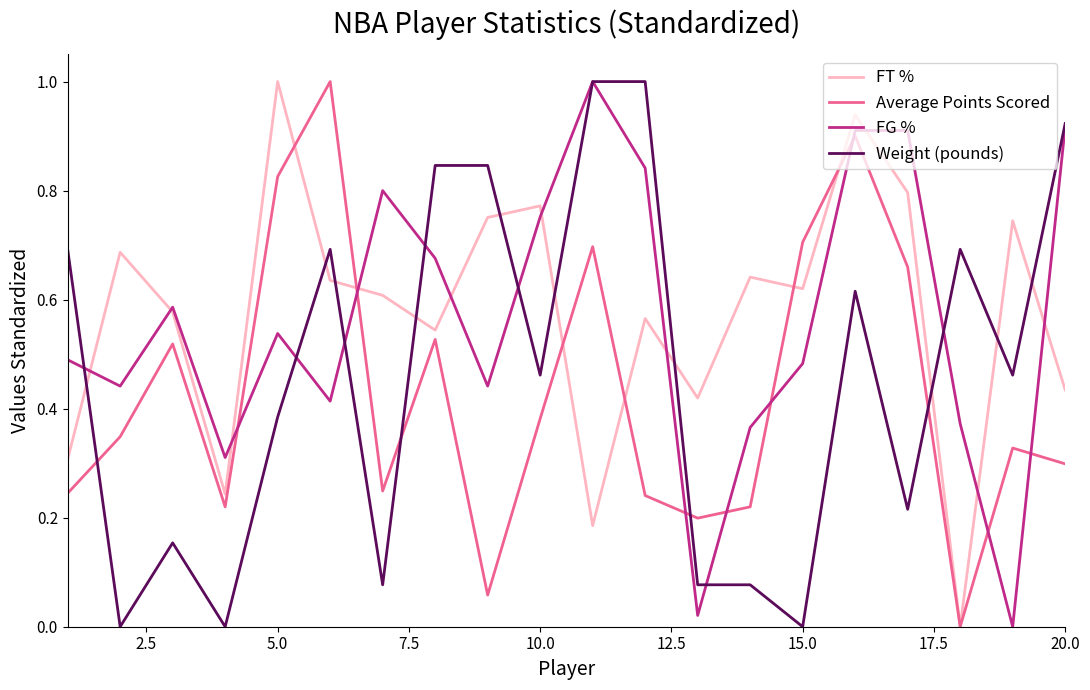

What is the maximum value shown in the chart?

1.0